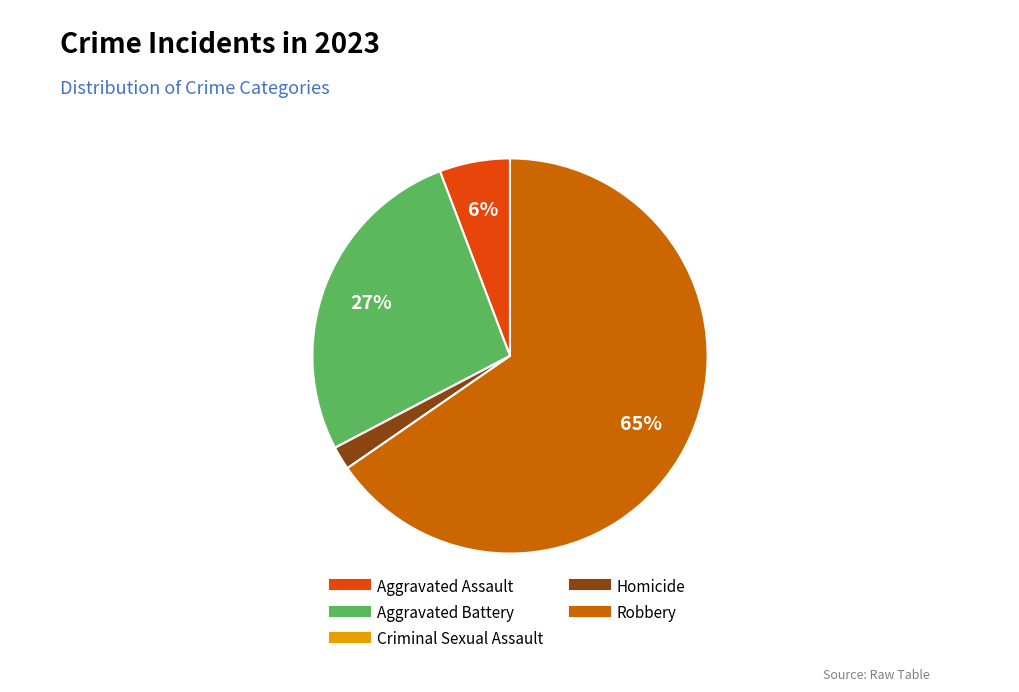

Which category has the biggest portion of the pie?

Robbery